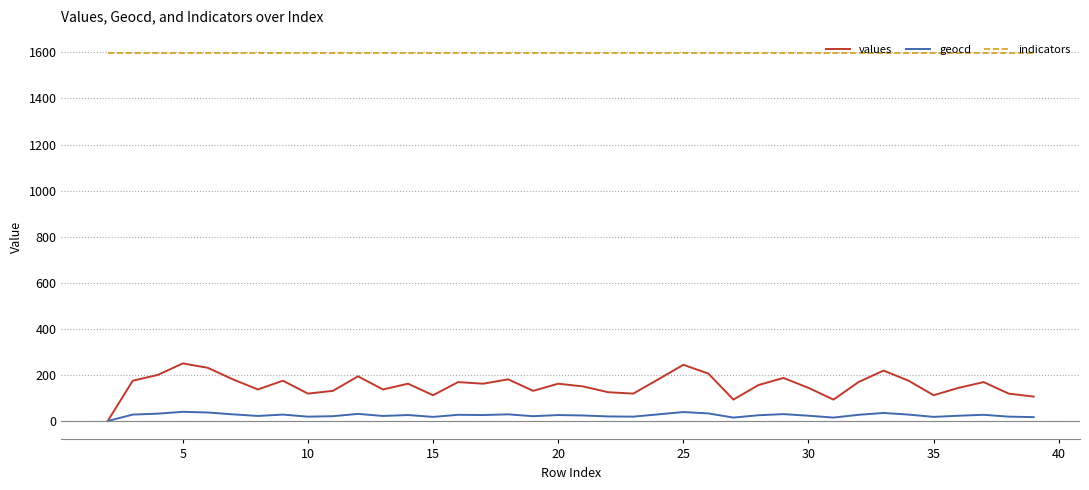

How many lines are shown in the chart?

3